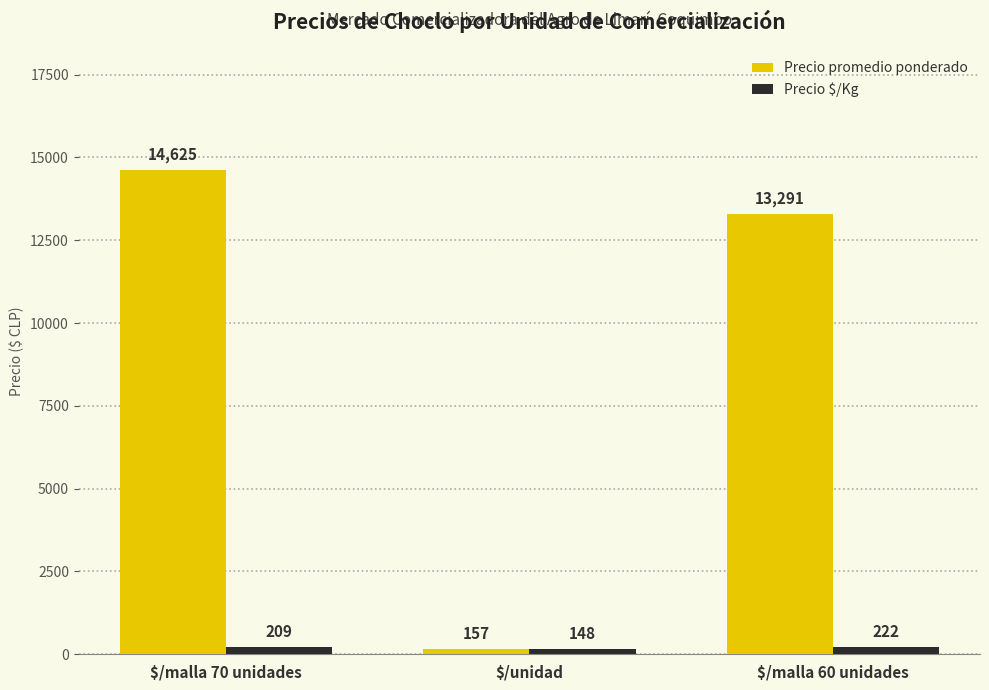

How many data points in Precio $/Kg are less than 209?

1